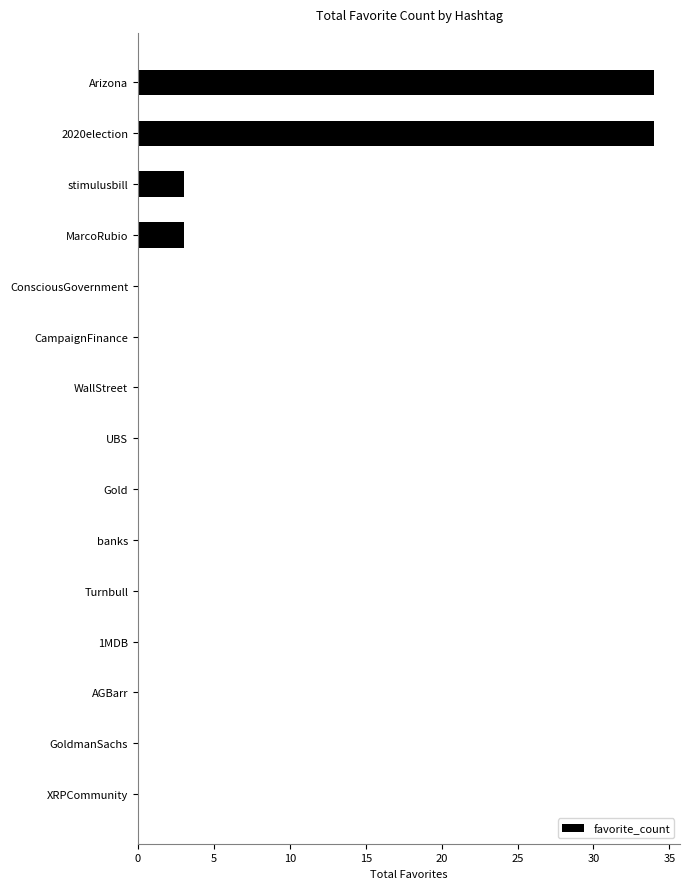

Reading bottom to top, list all the values displayed in this chart.

XRPCommunity=0	GoldmanSachs=0	AGBarr=0	1MDB=0	Turnbull=0	banks=0	Gold=0	UBS=0	WallStreet=0	CampaignFinance=0	ConsciousGovernment=0	MarcoRubio=3	stimulusbill=3	2020election=34	Arizona=34